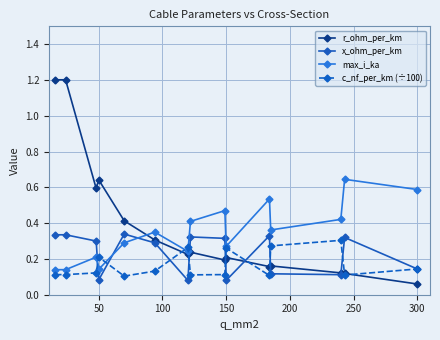

What is the maximum value shown in the chart?

1.2